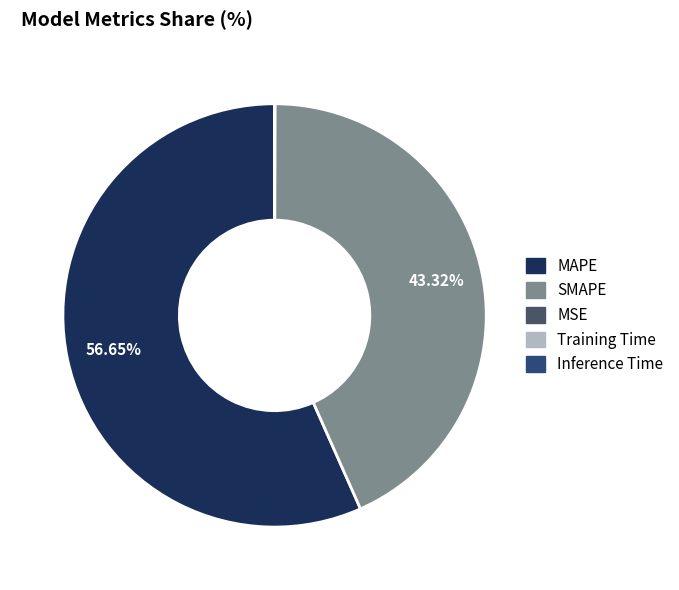

To the nearest percent, what is the difference between the SMAPE and MSE slice percentages?

43%